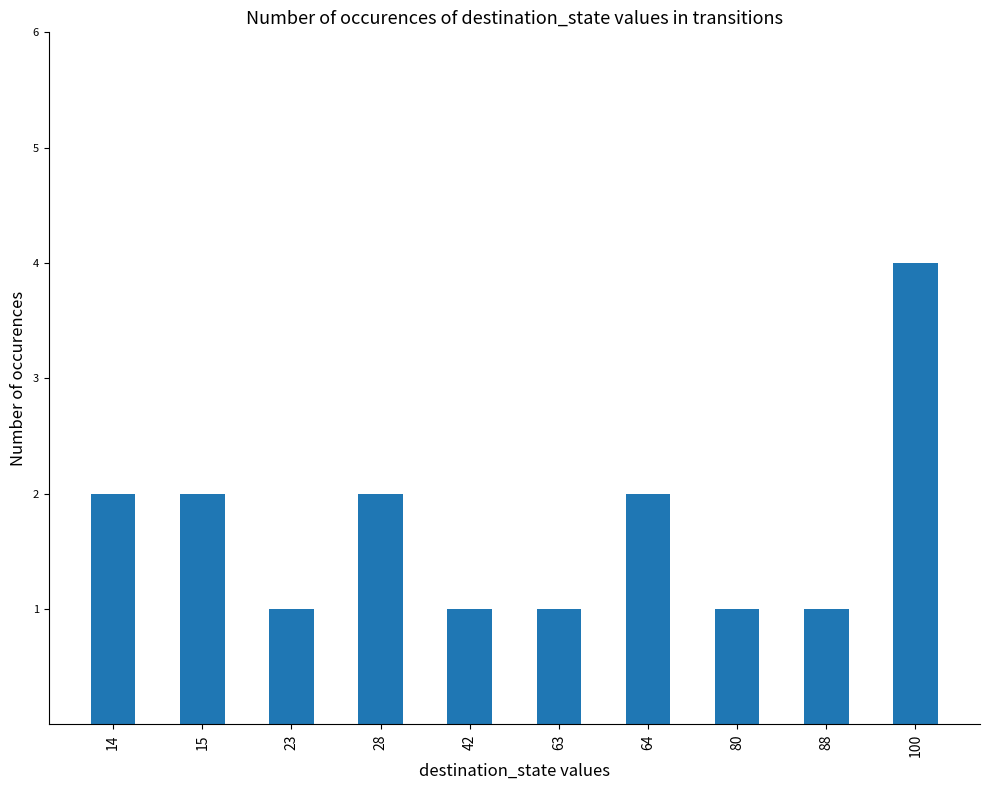

Approximately how many times larger is the value at 14 compared to 64?

1.0